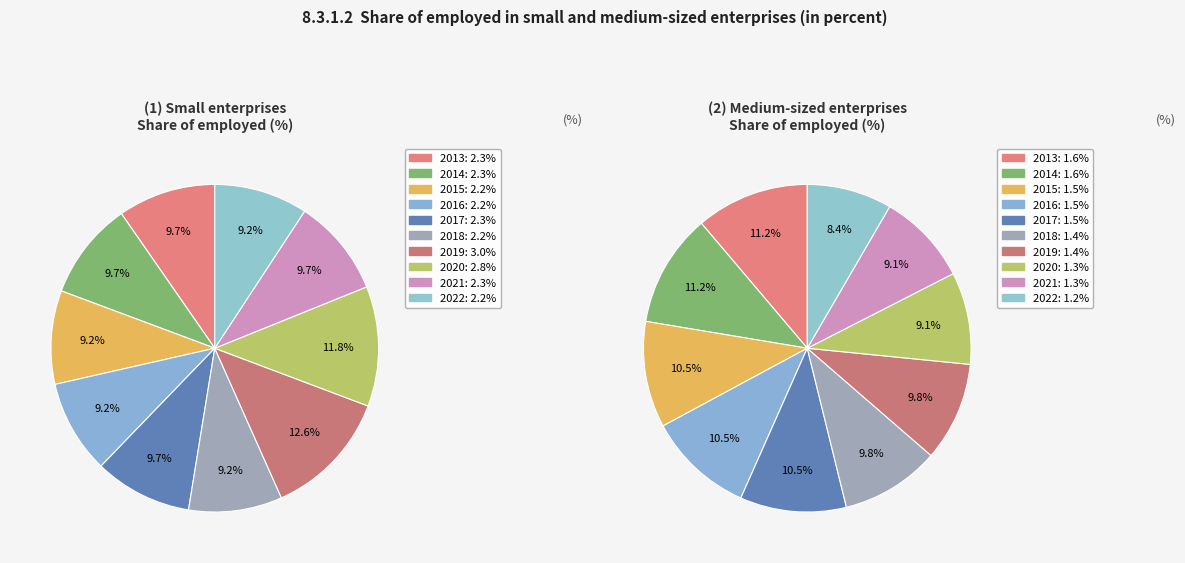

Between 2021 and 2022, which series saw the biggest shift?

Medium-sized enterprises